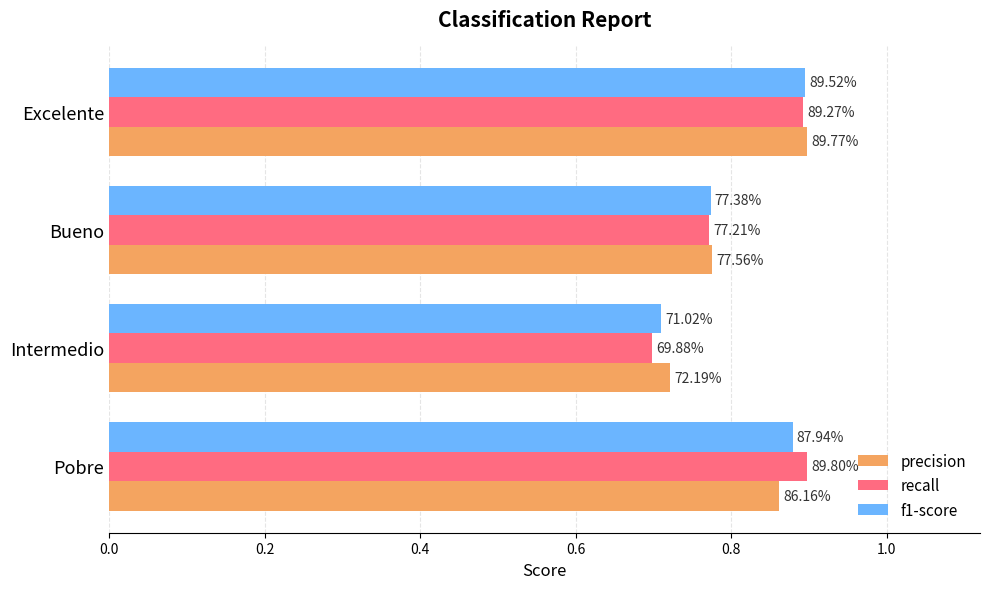

Reading left to right, list all the values displayed in this chart.

precision: 0.9	0.7	0.8	0.9
recall: 0.9	0.7	0.8	0.9
f1-score: 0.9	0.7	0.8	0.9